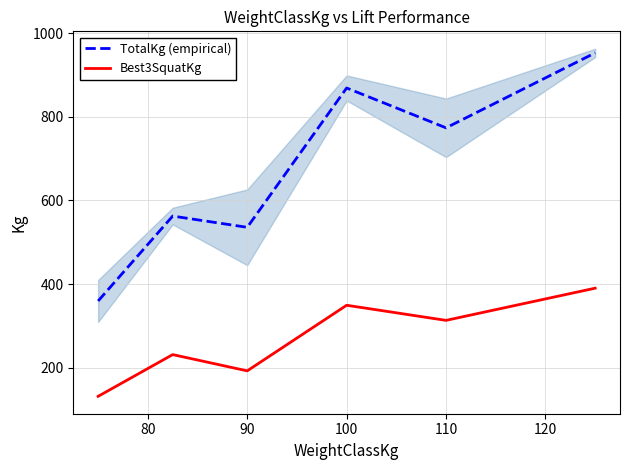

What is the highest value of the Best3SquatKg series?

390.1